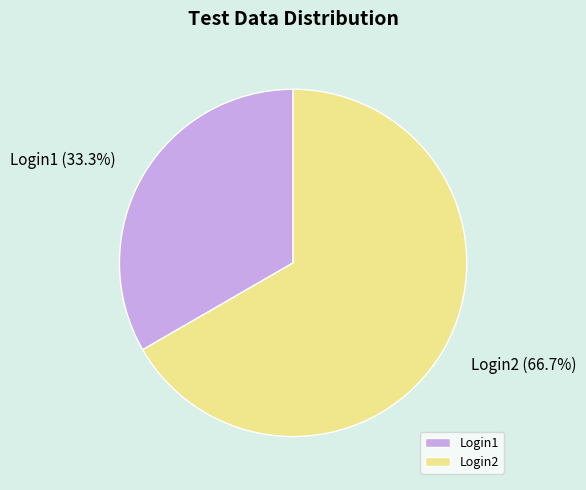

True or false: Login2 accounts for 72% of the total.

False